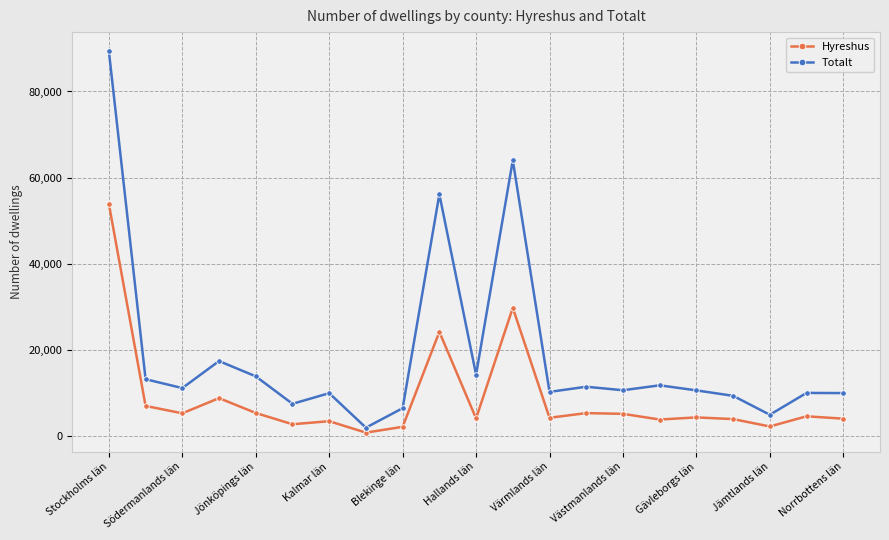

Which series has the widest spread of values?

Totalt